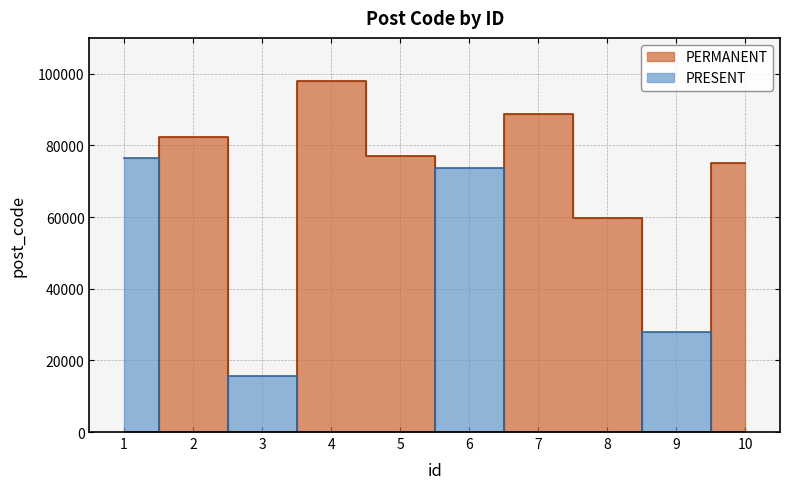

What is the value of the 7th point from the left?

88806